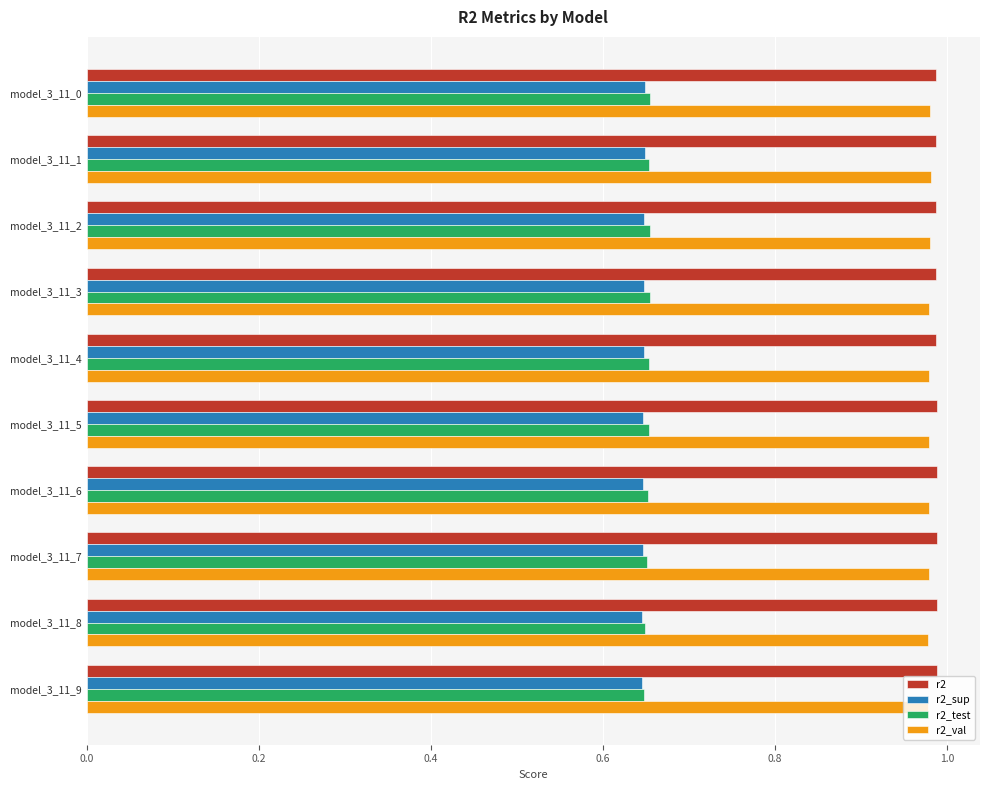

What is the sum of the r2 values at model_3_11_6 and model_3_11_9?

2.0